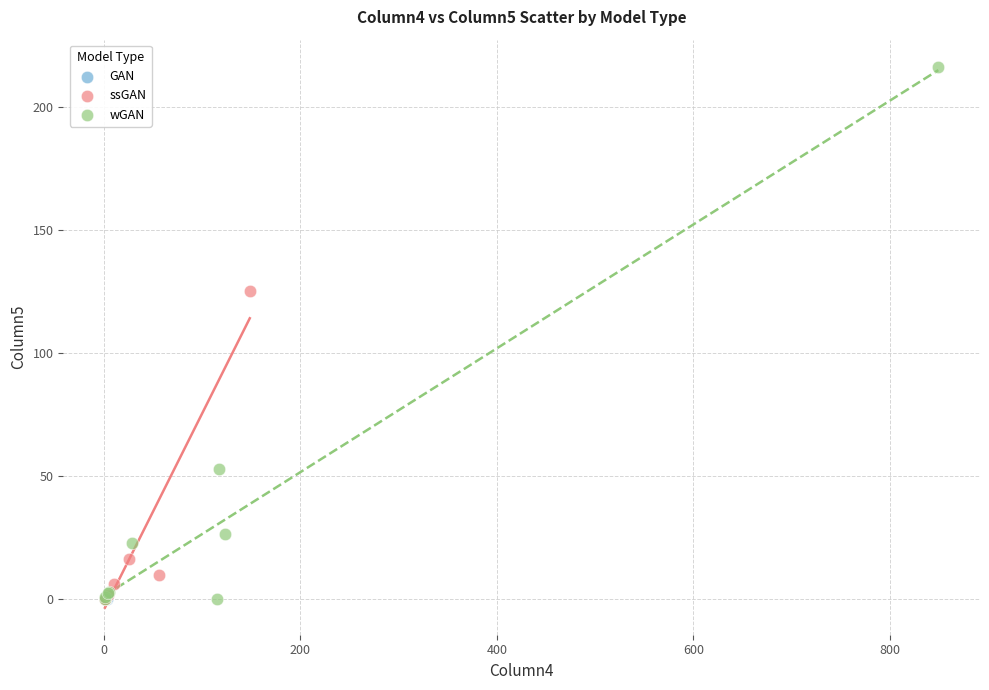

What are all the series names shown in the legend?

GAN, ssGAN, wGAN